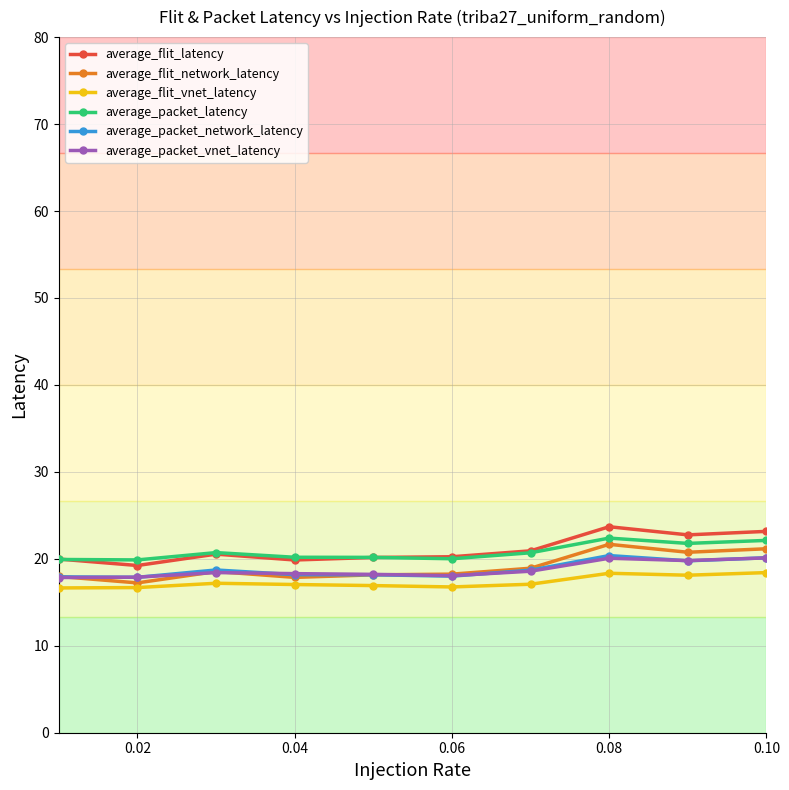

What is the smallest value displayed?

16.7